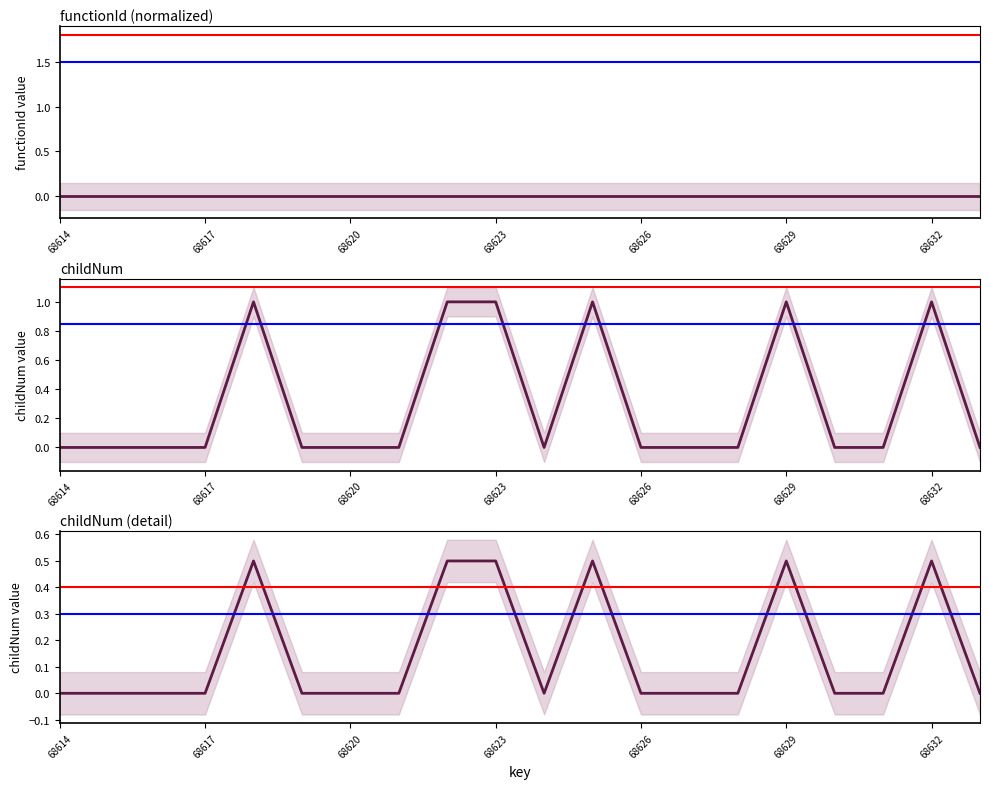

Reading right to left, what are all the values shown in this chart?

0	1	0	0	1	0	0	0	1	0	1	1	0	0	0	1	0	0	0	0